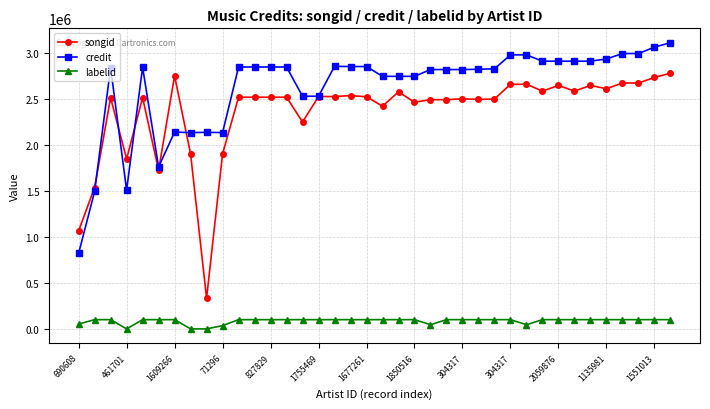

What is the minimum value for labelid?

5295